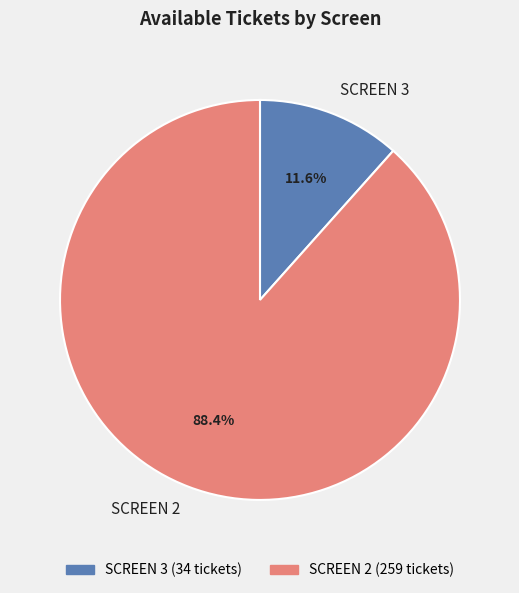

Rank the categories by value from lowest to highest.

SCREEN 3, SCREEN 2